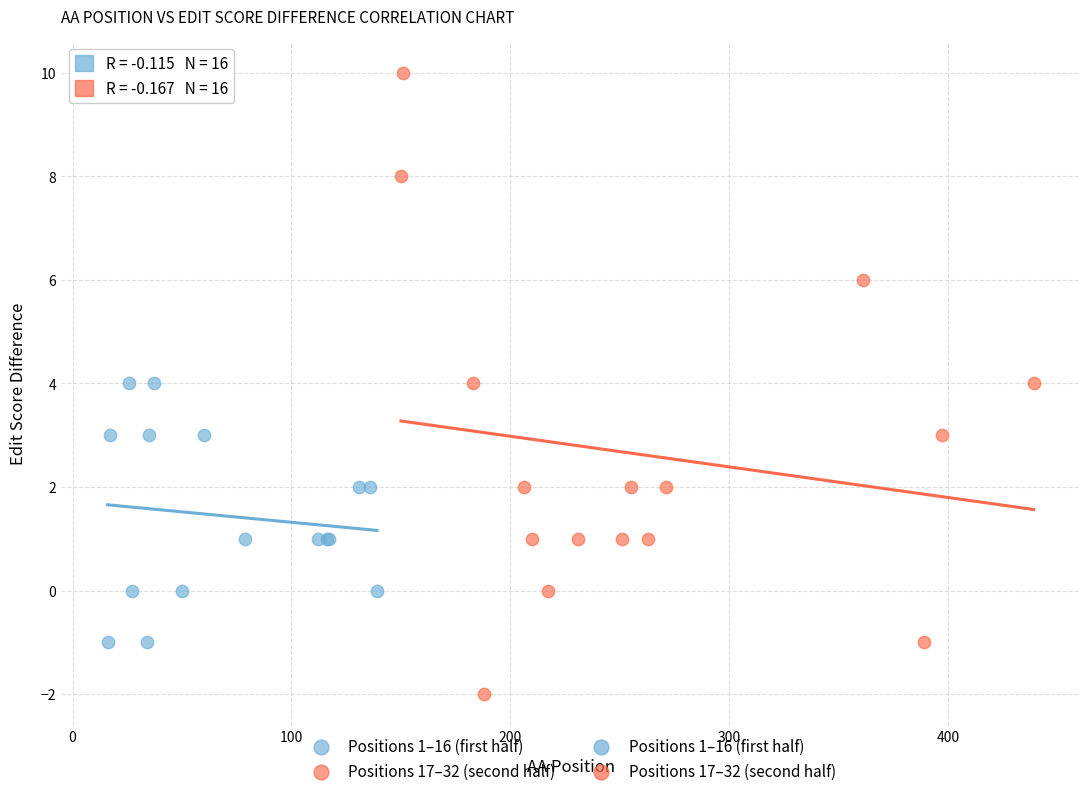

Which series contains the lowest Y value?

Positions 17–32 (second half)